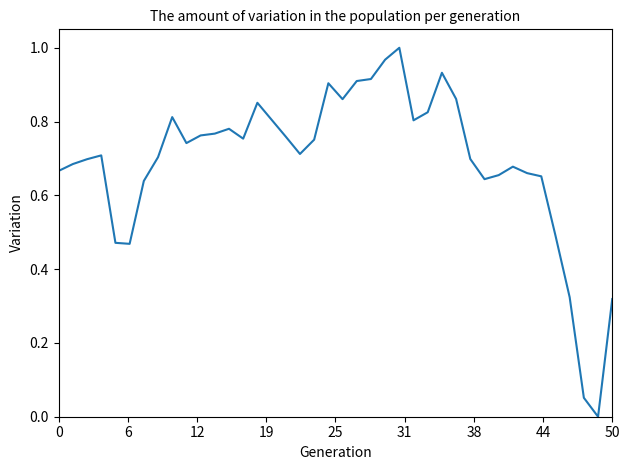

Count the number of categories in the chart.

40